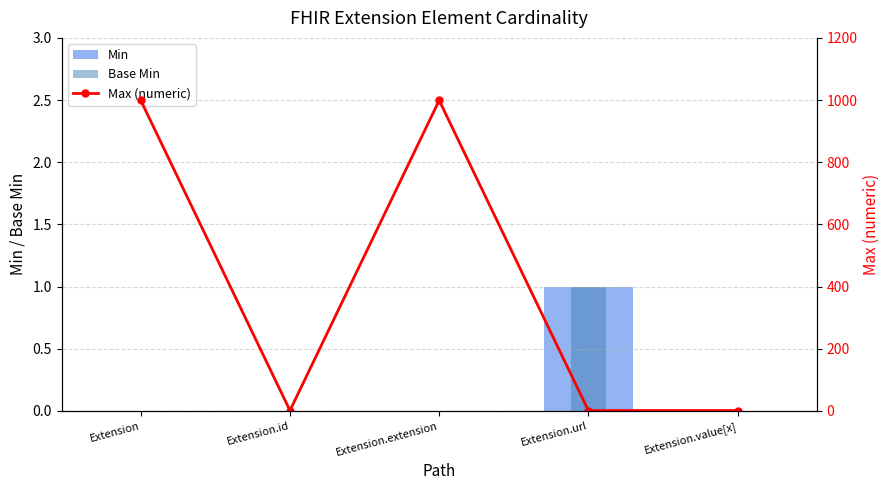

Between Extension.id and Extension.url, which series saw the biggest shift?

Min